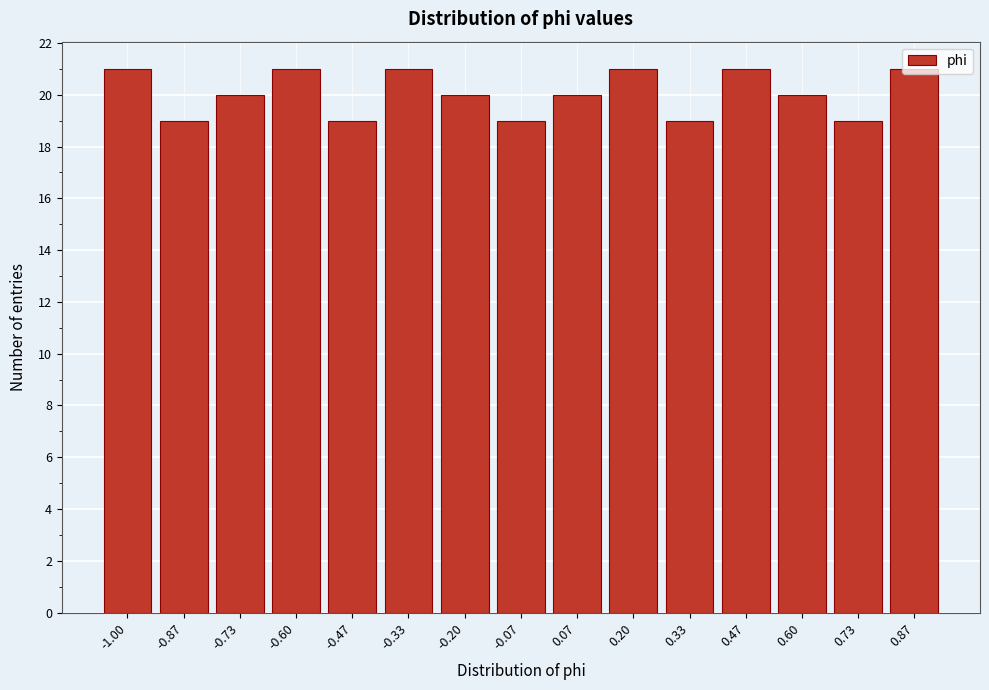

Is it true that the value at -0.33 is 36?

False